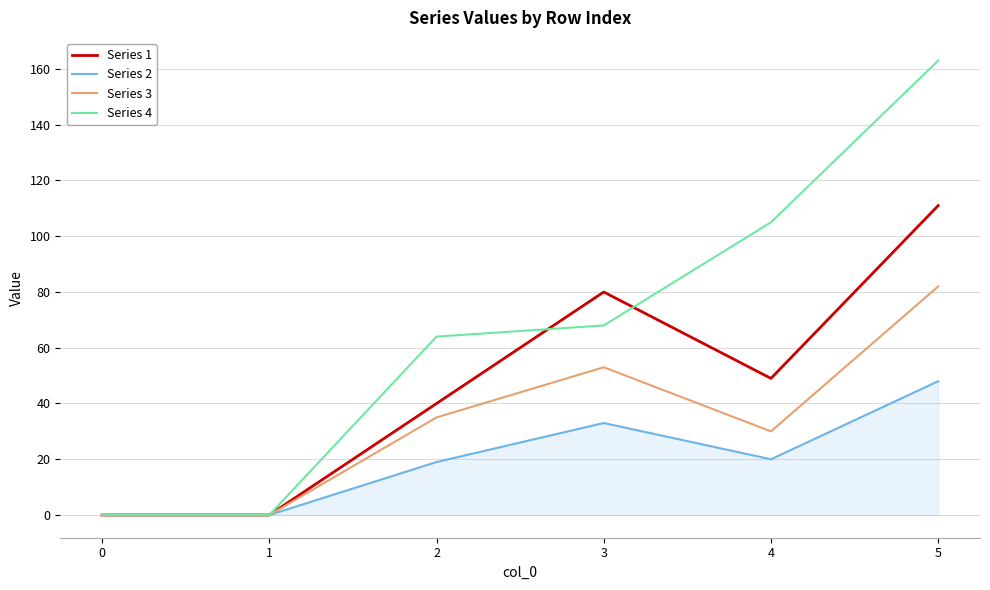

Count the number of categories in the chart.

6